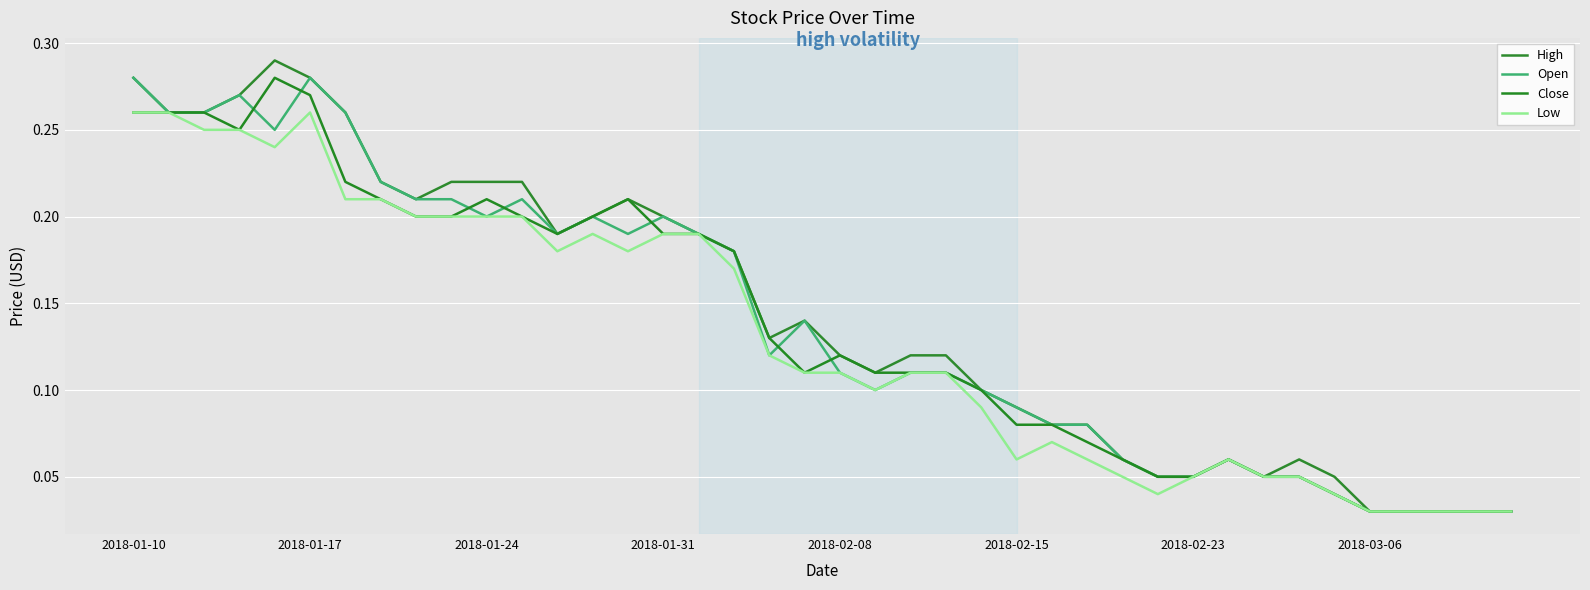

In High, how many points are lower than both neighbors (excluding endpoints)?

5